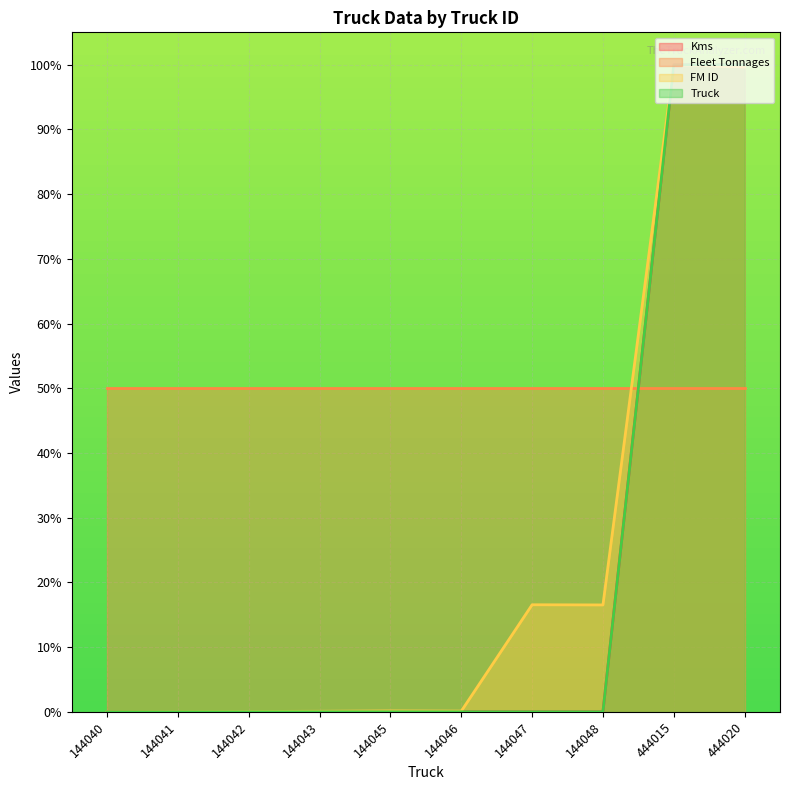

The Kms series shows -42.5 at 144047. True or false?

False